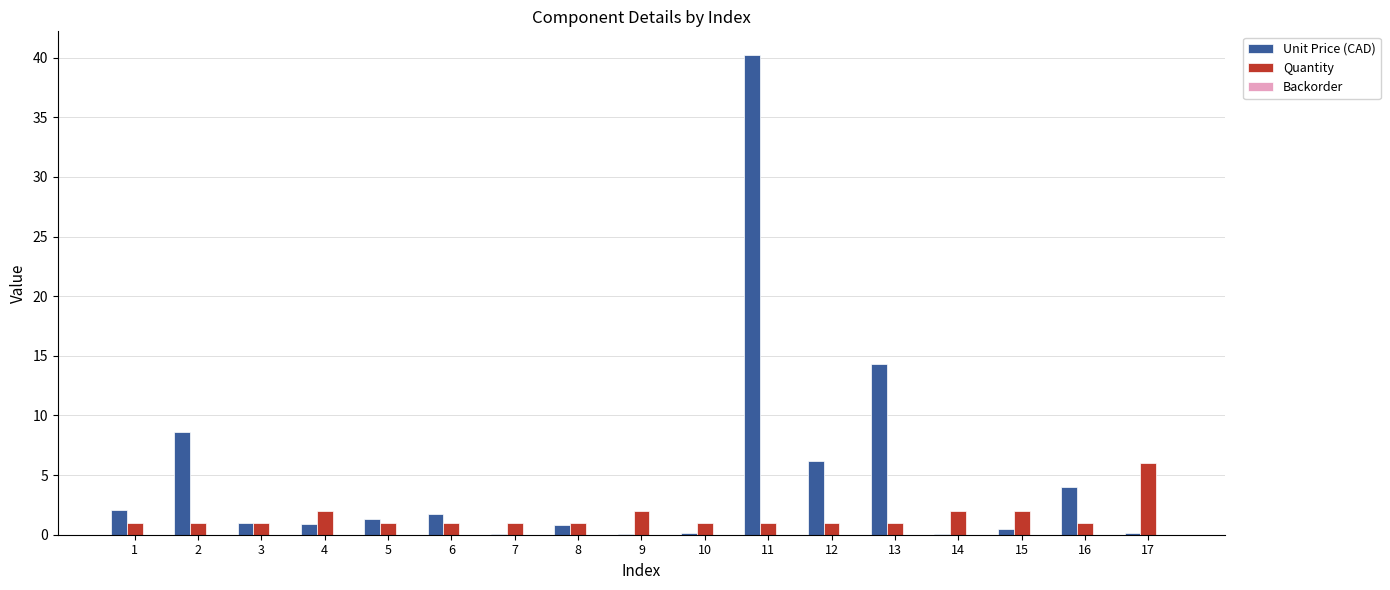

What is the total value across all series at 4?

2.9